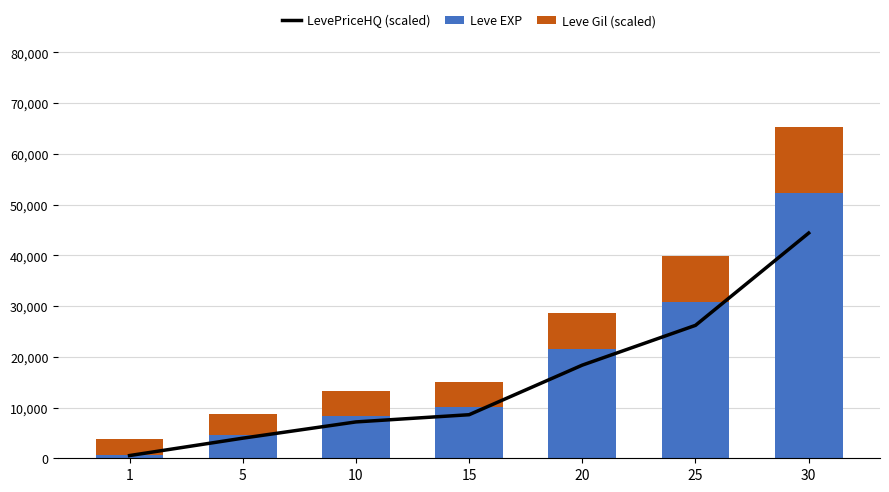

What is the average value of the Leve Gil (scaled) series?

6580.2